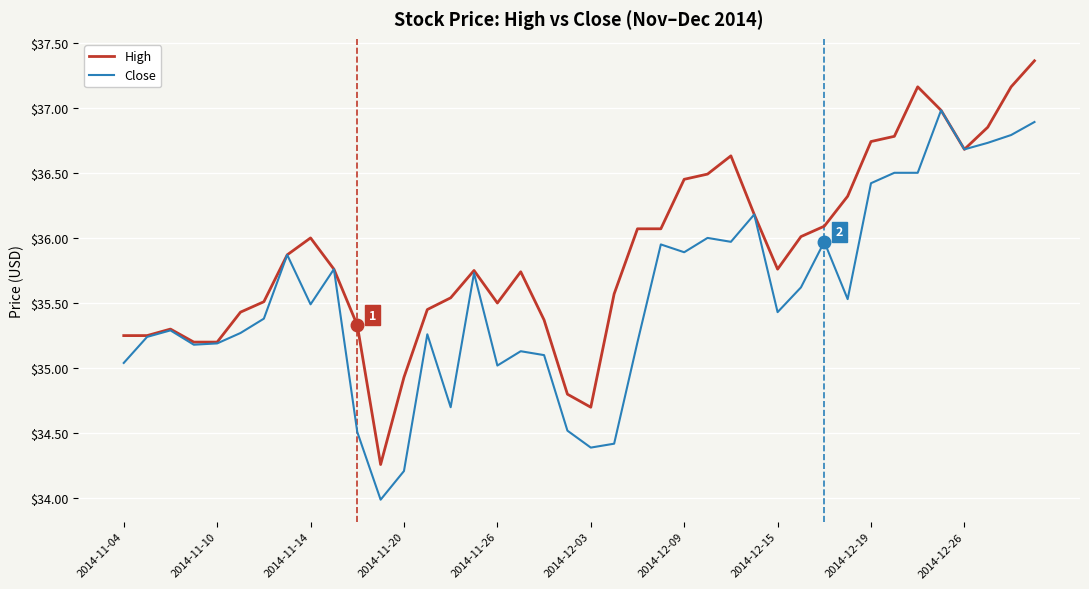

How many lines are shown in the chart?

2